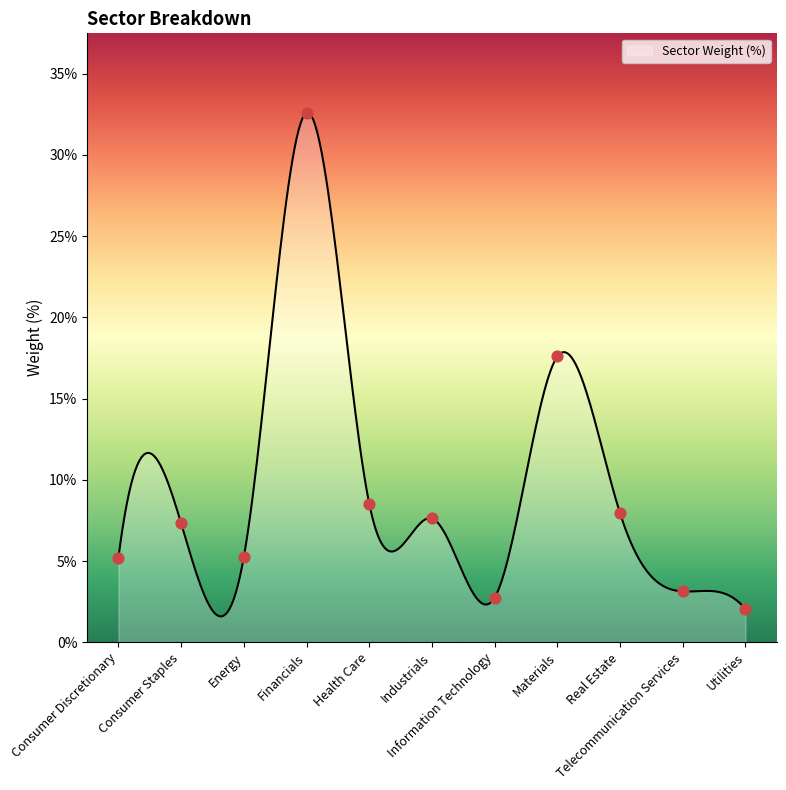

What is the ratio of the value at Consumer Discretionary to the value at Information Technology?

1.9